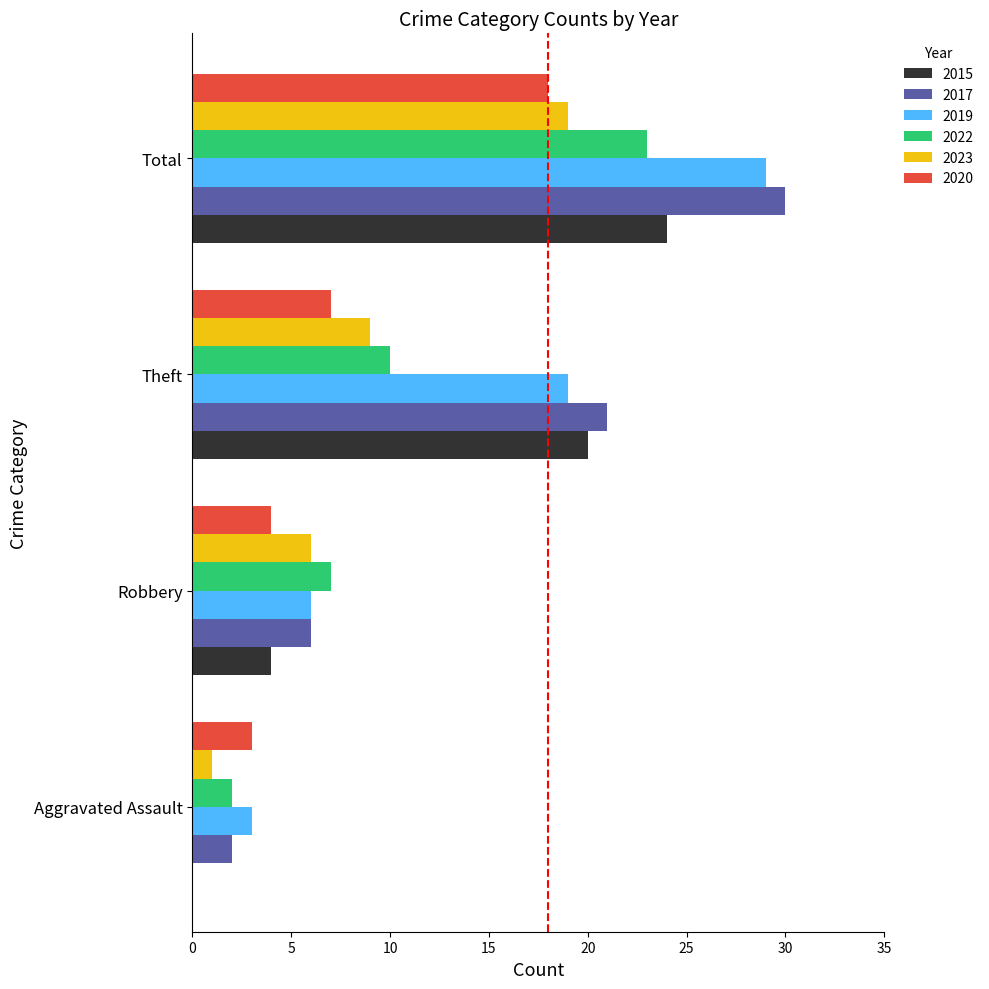

Is it true that 2020 equals 4 at Robbery?

True